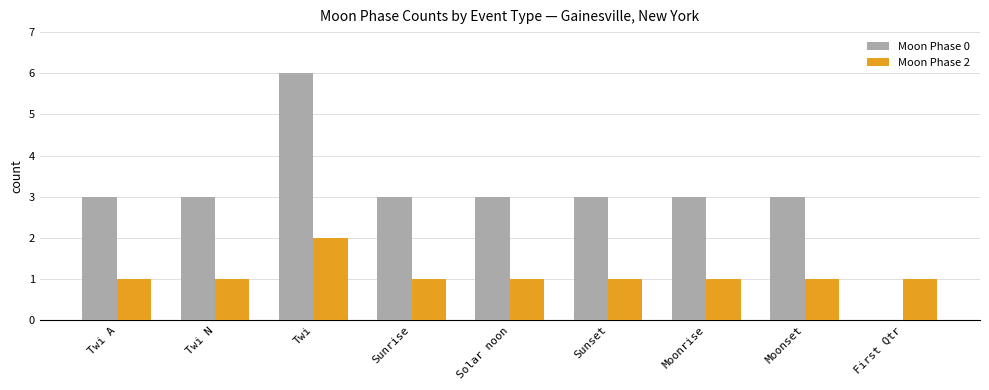

Reading left to right, list all the values displayed in this chart.

Moon Phase 0: 3	3	6	3	3	3	3	3	0
Moon Phase 2: 1	1	2	1	1	1	1	1	1